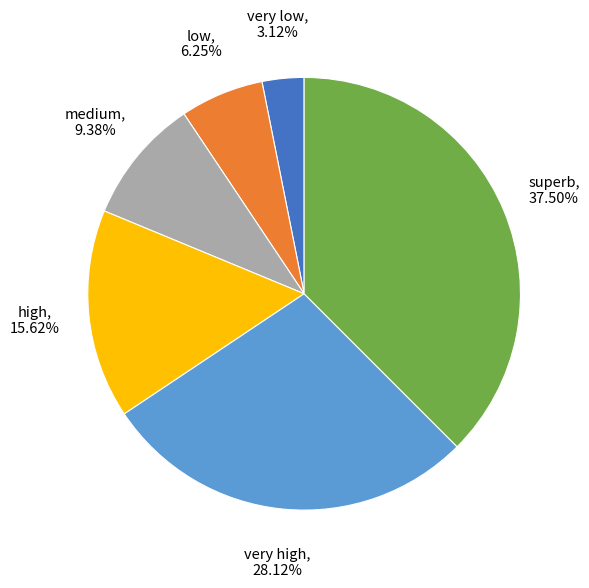

Is there a majority slice in this chart?

No